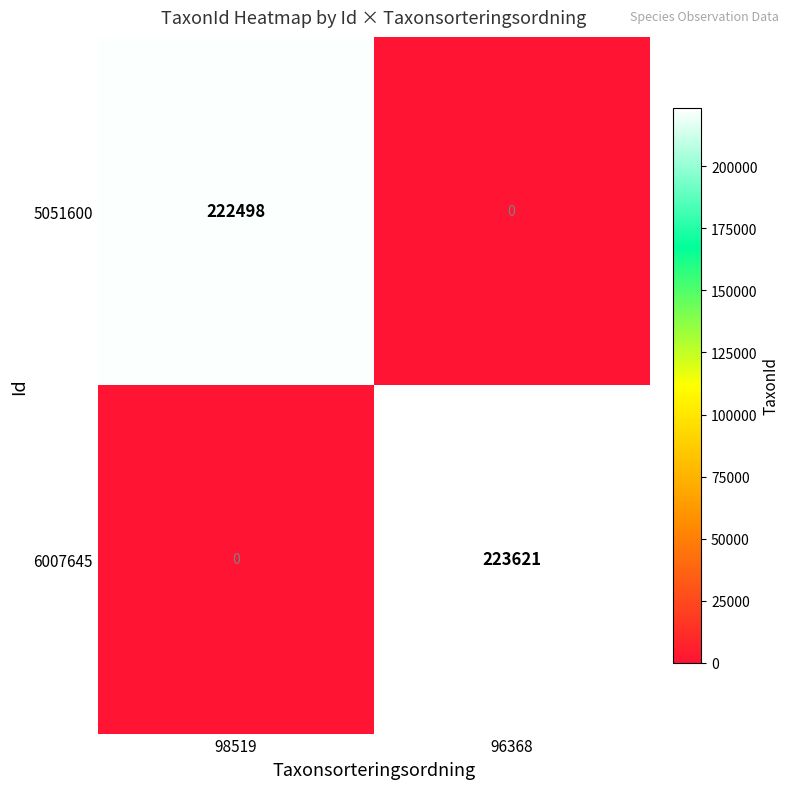

How many data points in 6007645 are less than 223621?

1